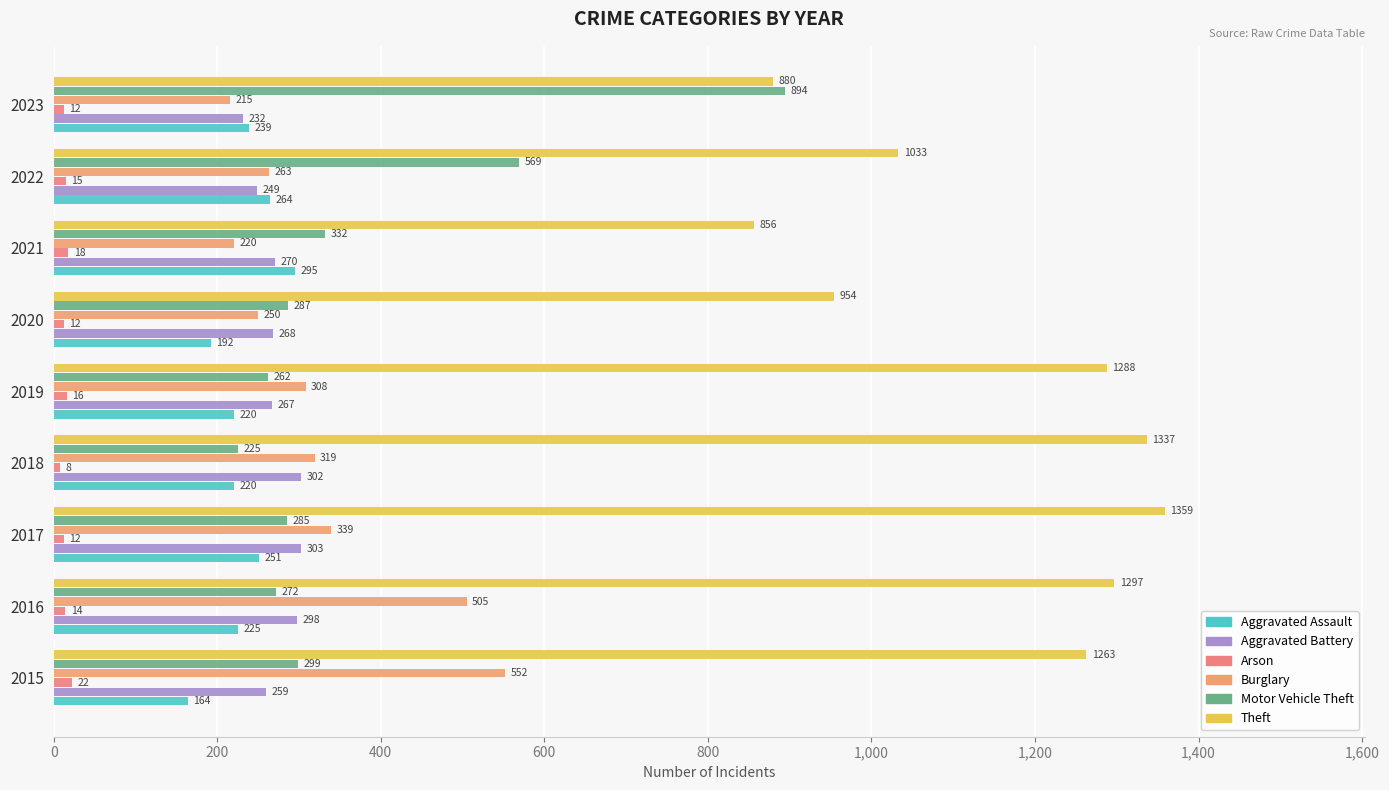

Which series has the widest spread of values?

Motor Vehicle Theft